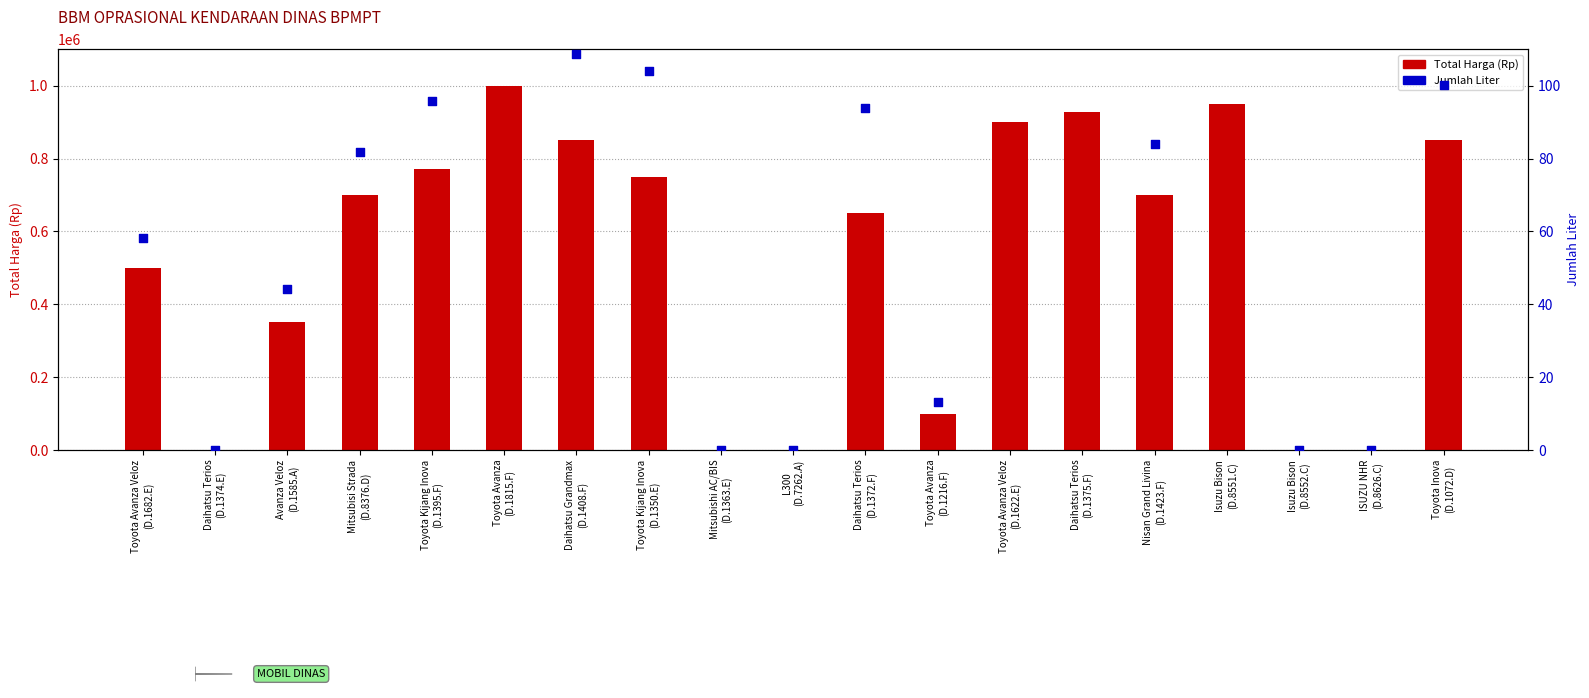

What is the total value across all series at Toyota Avanza Veloz
(D.1622.E)?

900119.0